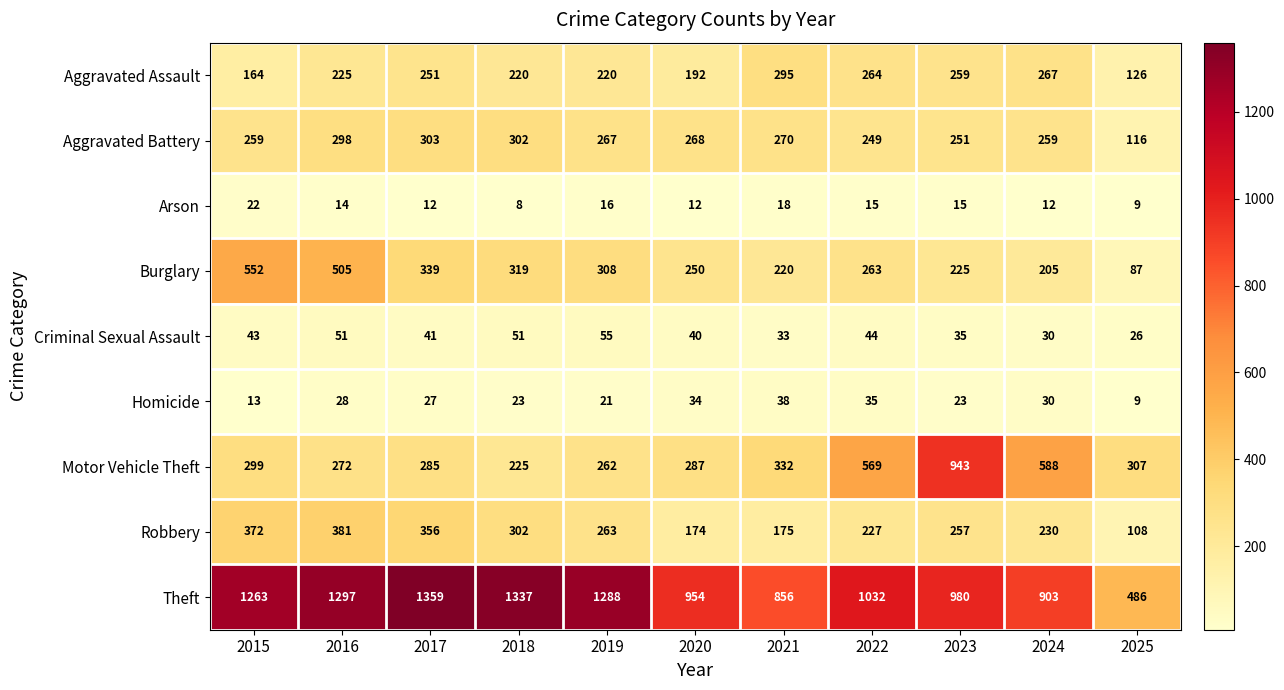

At which category does the chart reach its minimum across all series?

2018